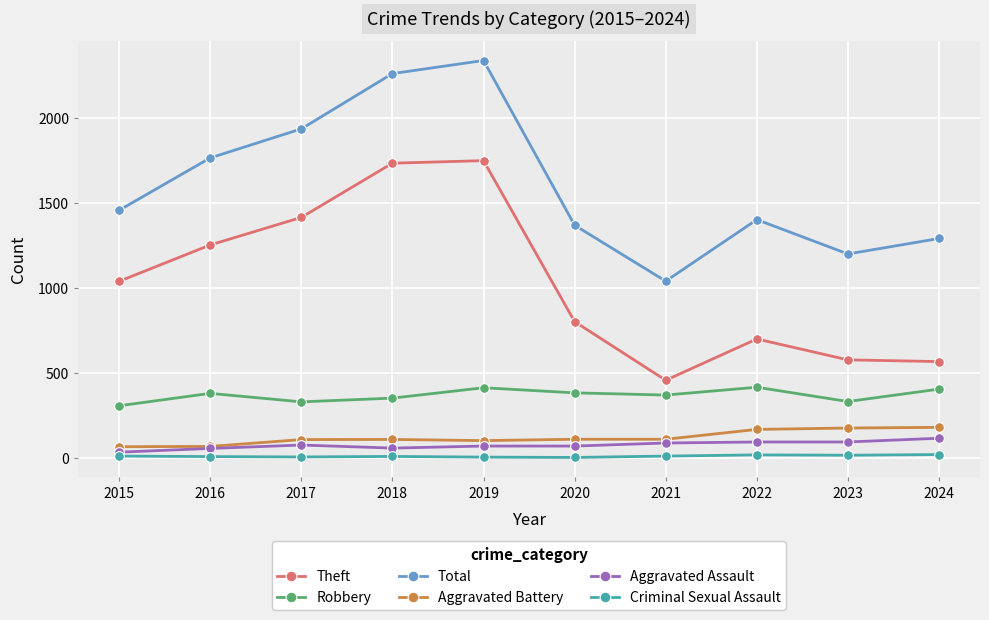

The value of Total at 2016 is 3128. True or false?

False